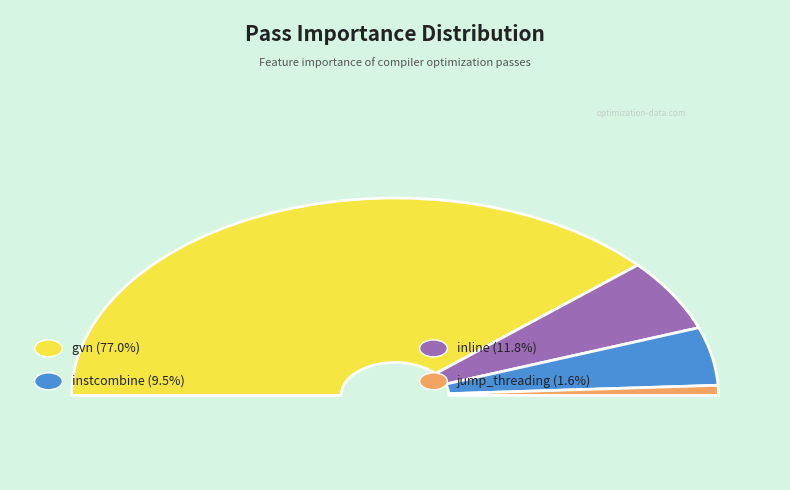

How many segments does this pie chart have?

4